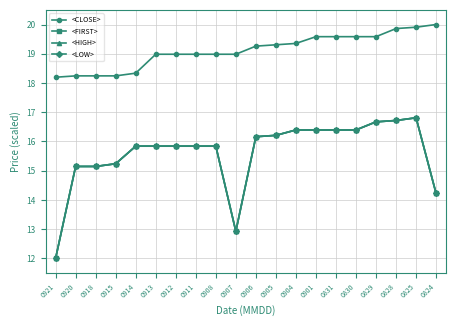

Is this an area chart (filled region under the line)?

No